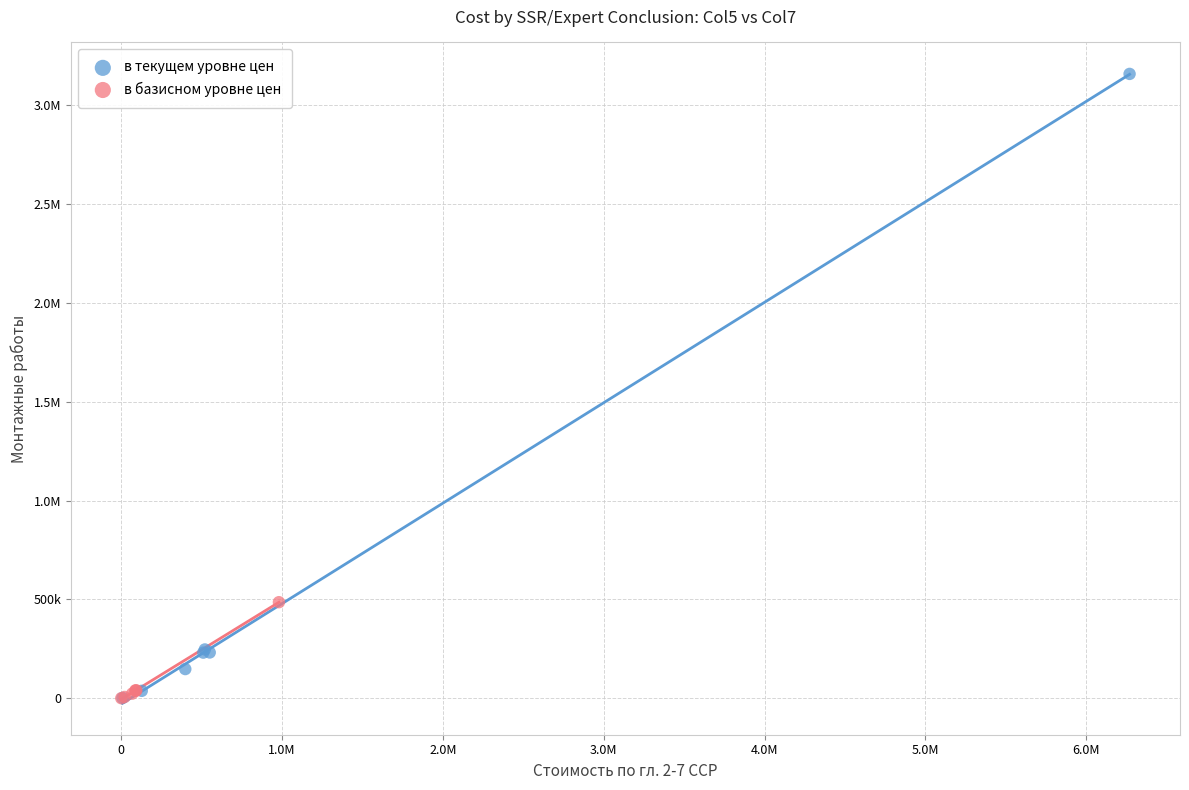

What are all the series names shown in the legend?

в текущем уровне цен, в базисном уровне цен